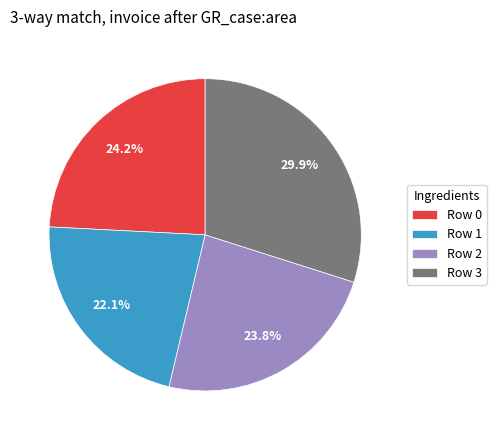

Which slice is the largest?

Row 3